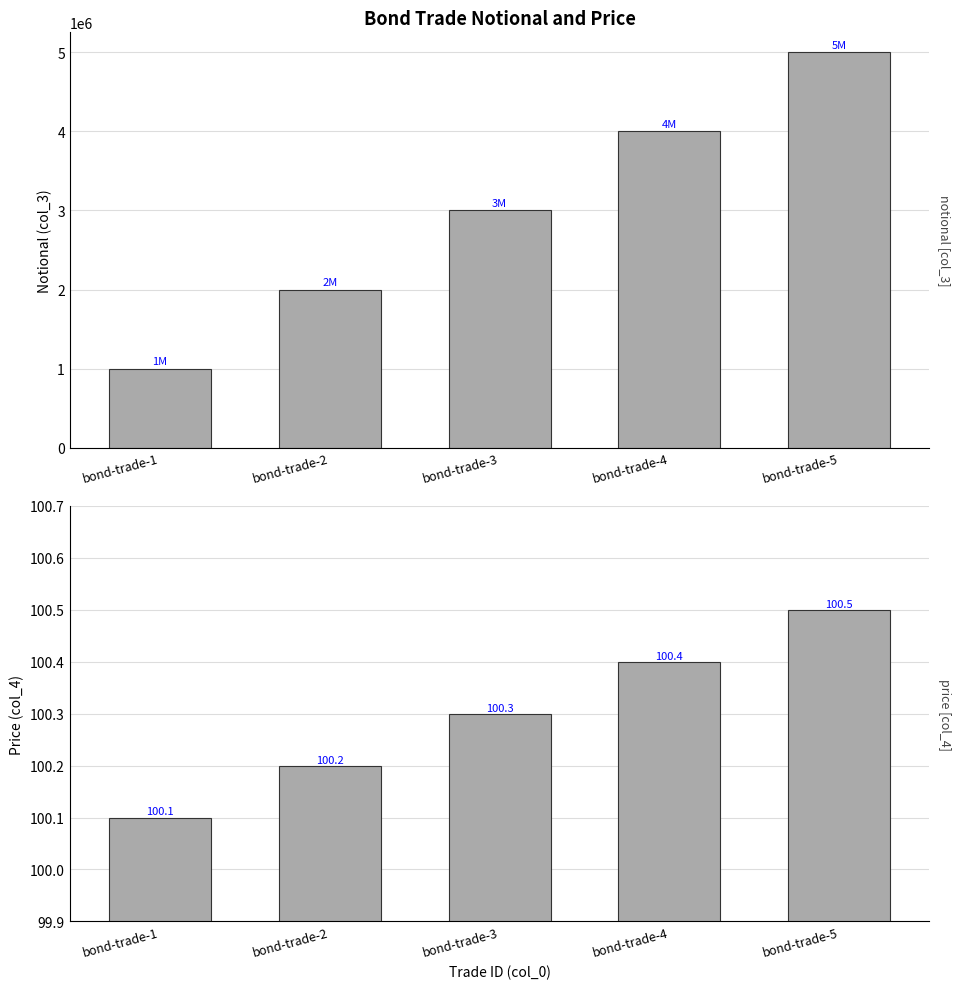

Reading right to left, what are all the values shown in this chart?

col_3: bond-trade-5=5000000.0	bond-trade-4=4000000.0	bond-trade-3=3000000.0	bond-trade-2=2000000.0	bond-trade-1=1000000.0
col_4: bond-trade-5=100.5	bond-trade-4=100.4	bond-trade-3=100.3	bond-trade-2=100.2	bond-trade-1=100.1